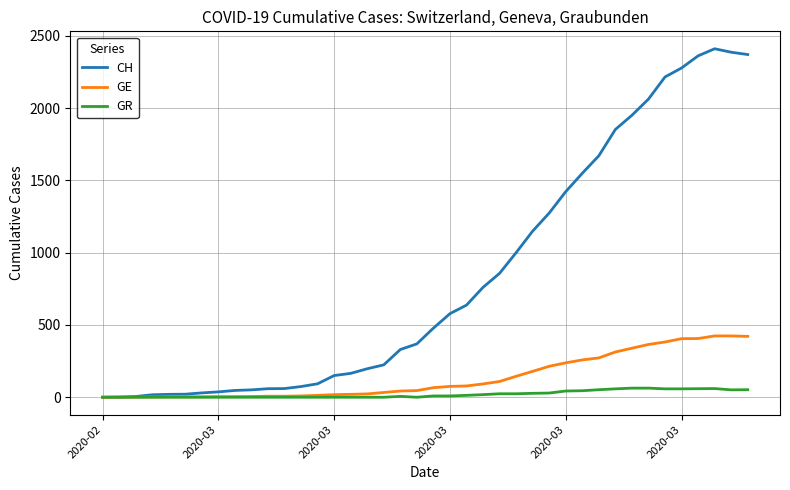

Which series has the largest range (max minus min)?

CH